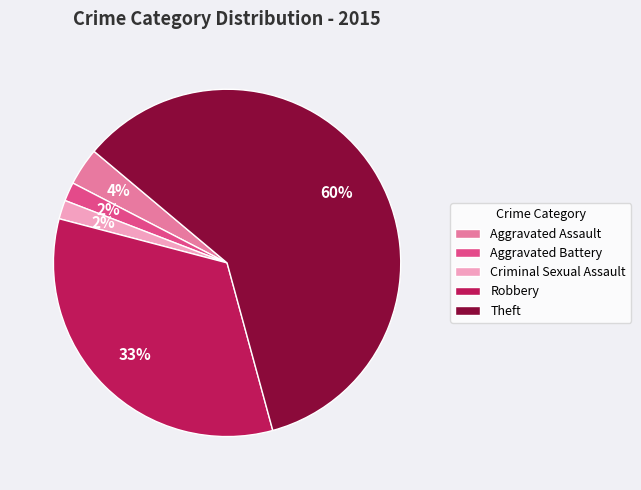

To the nearest percent, what portion does Criminal Sexual Assault represent?

2%